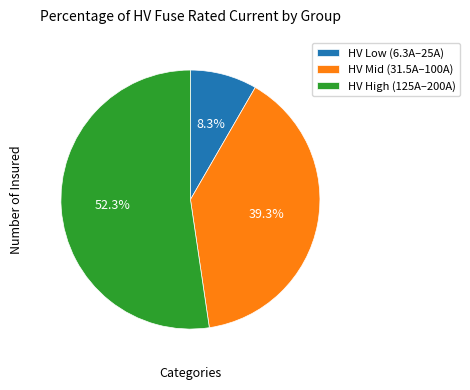

What percentage is NOT represented by HV Low (6.3A–25A)?

91.7%